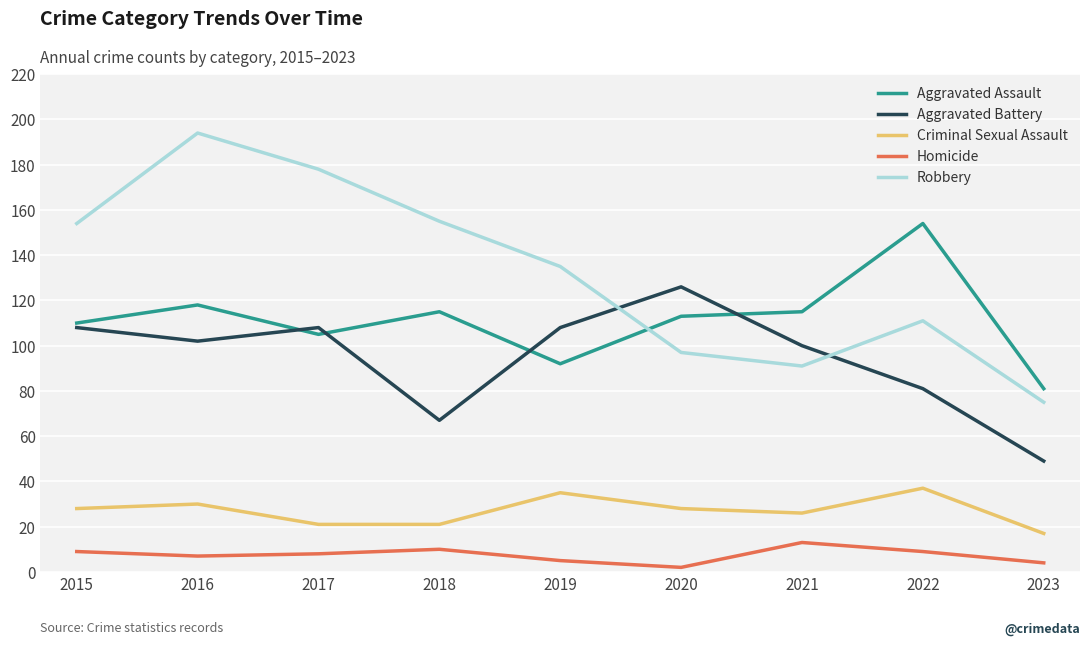

Is it true that Aggravated Battery equals 67 at 2018?

True